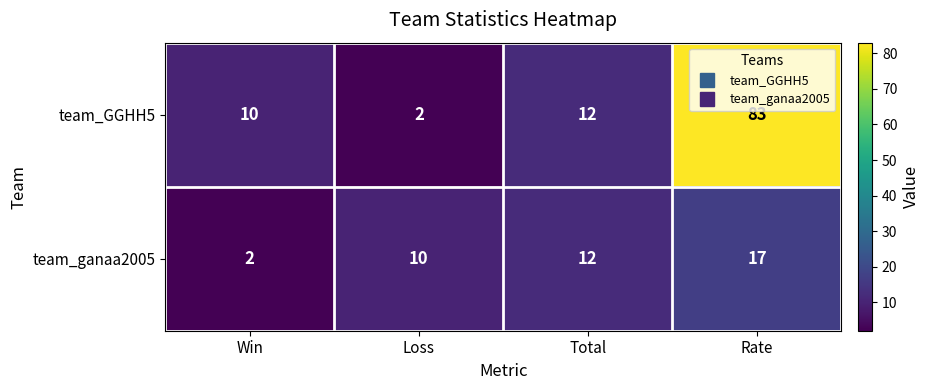

How many series are shown in this chart?

2